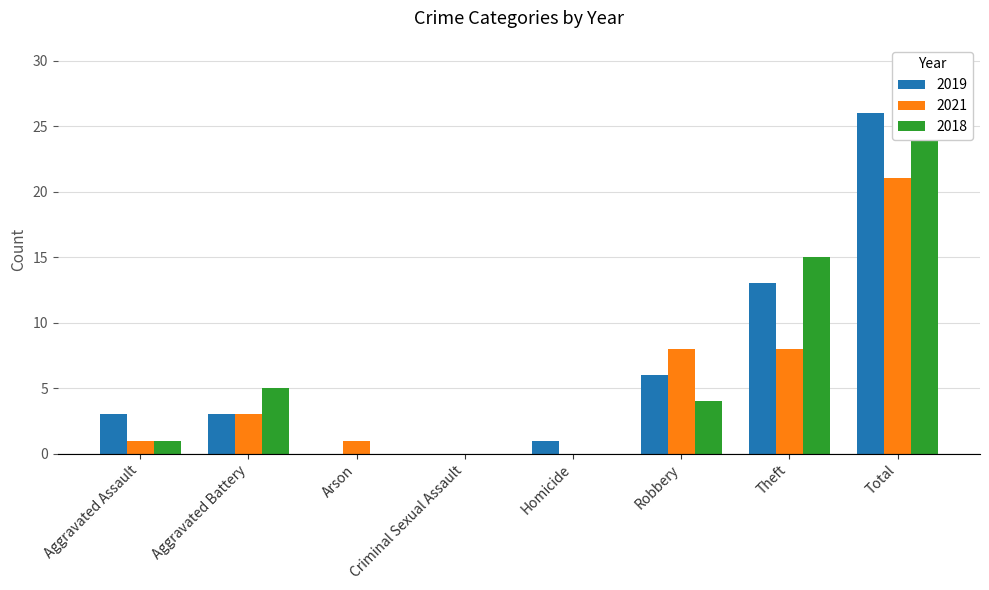

Are the bars grouped side by side (vs. stacked)?

Yes